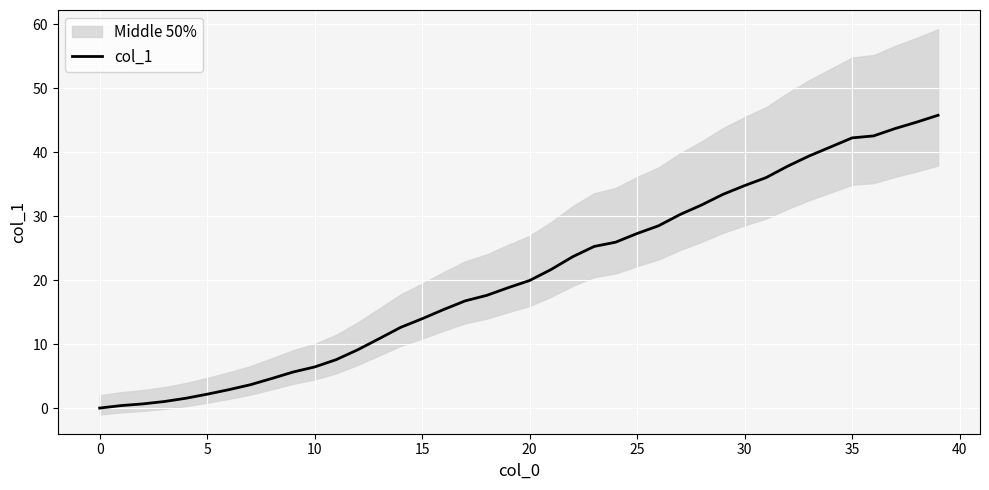

What is the difference between the values at 20 and 31?

16.1